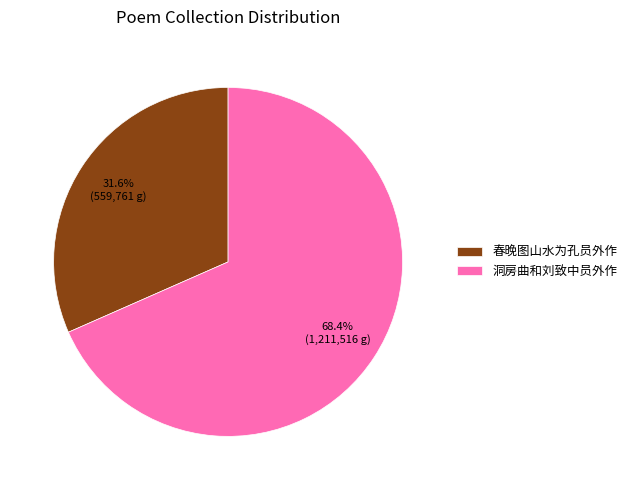

Is there any slice that represents more than half of the pie?

Yes